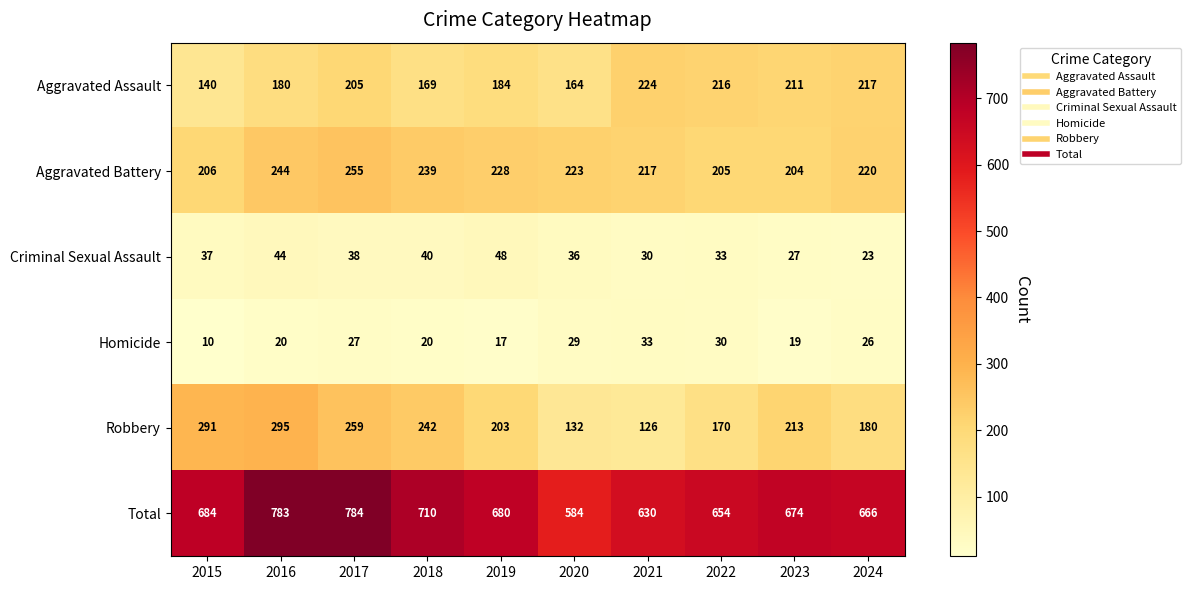

What is the greatest value displayed?

784